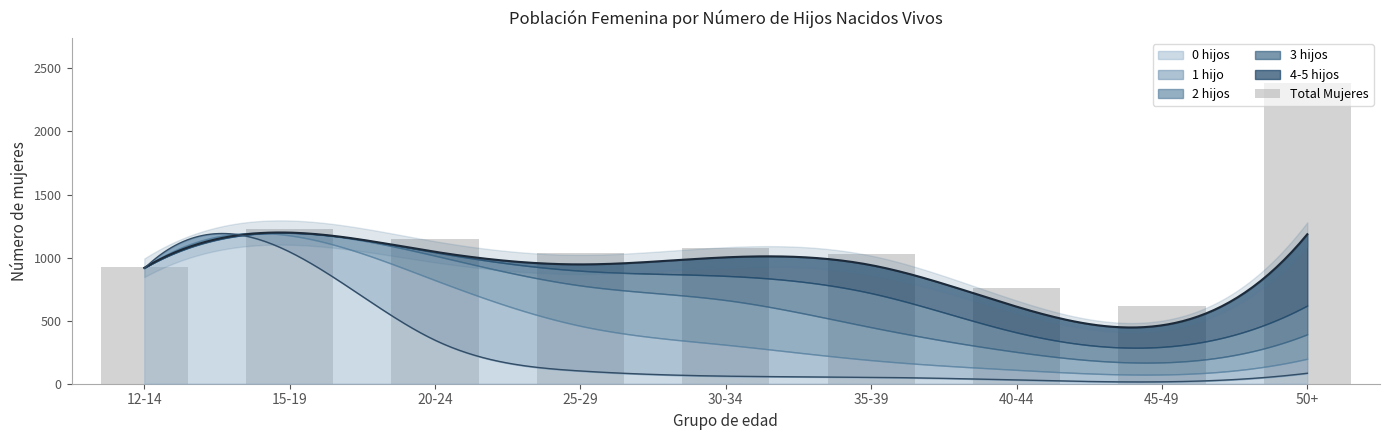

The value at 30-34 is 1076. True or false?

True